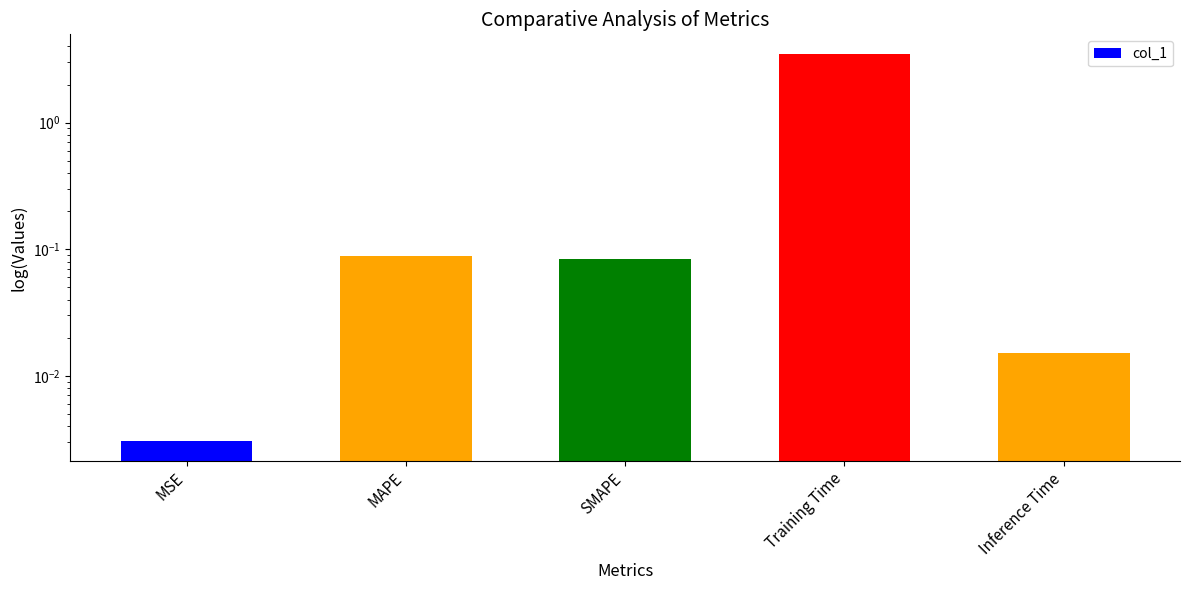

What is the label of the 4th bar from the right?

MAPE